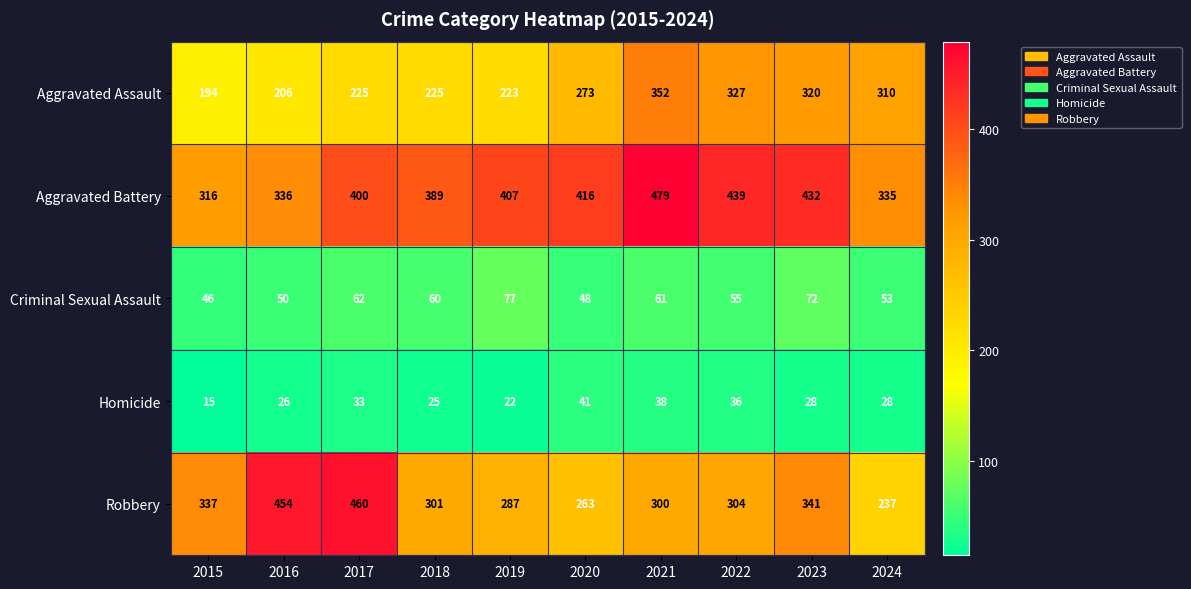

How many categories are shown in the chart?

10